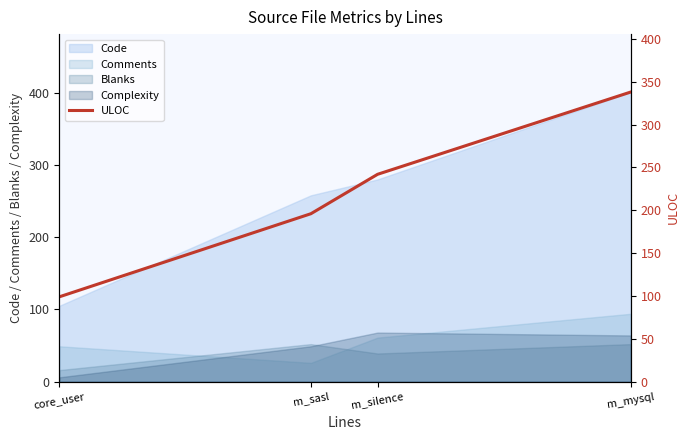

List the labels in order of Comments value, largest first.

m_mysql, m_silence, core_user, m_sasl